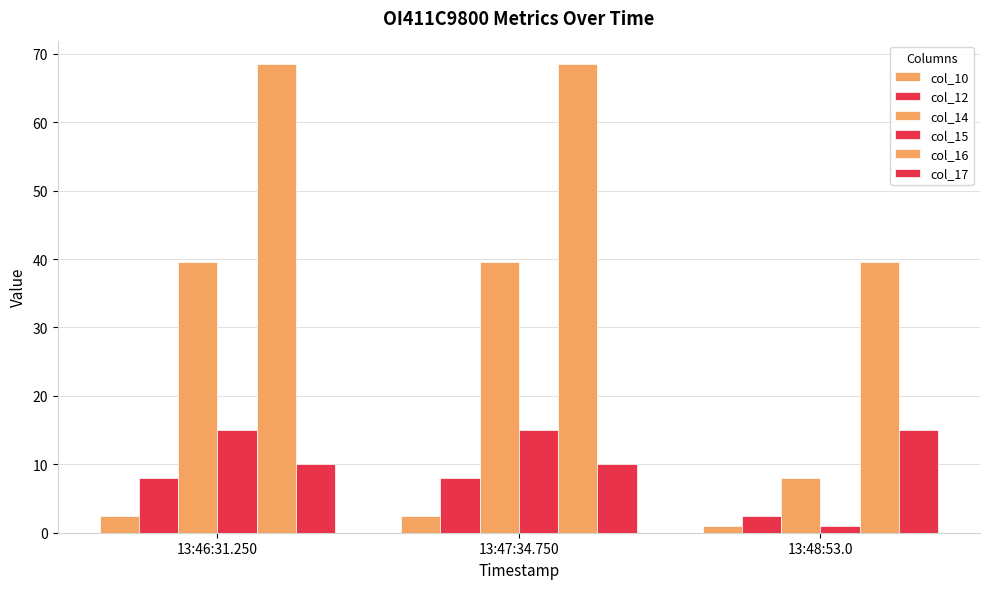

What is the difference between the highest and lowest values at 13:47:34.750?

66.0